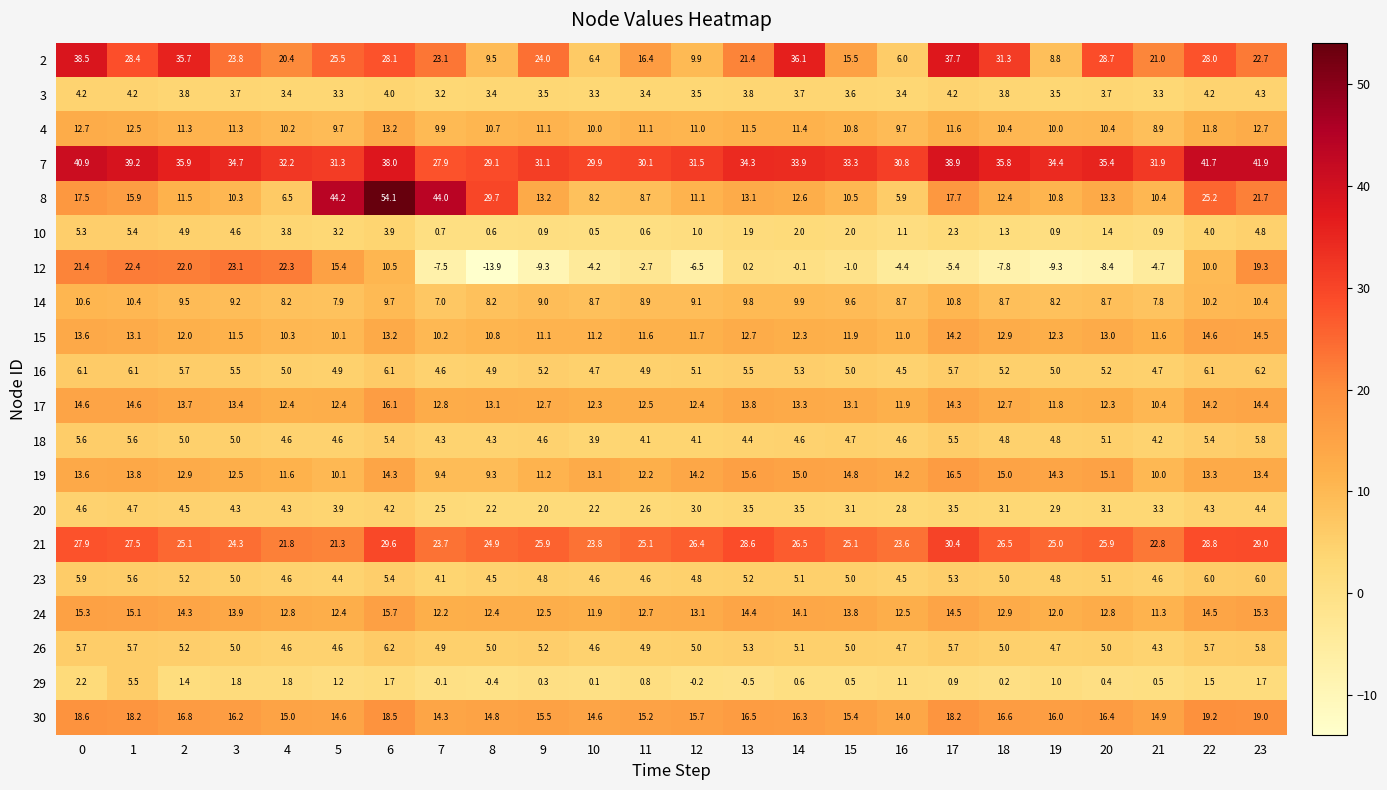

Read the 19 value at 0.

13.6